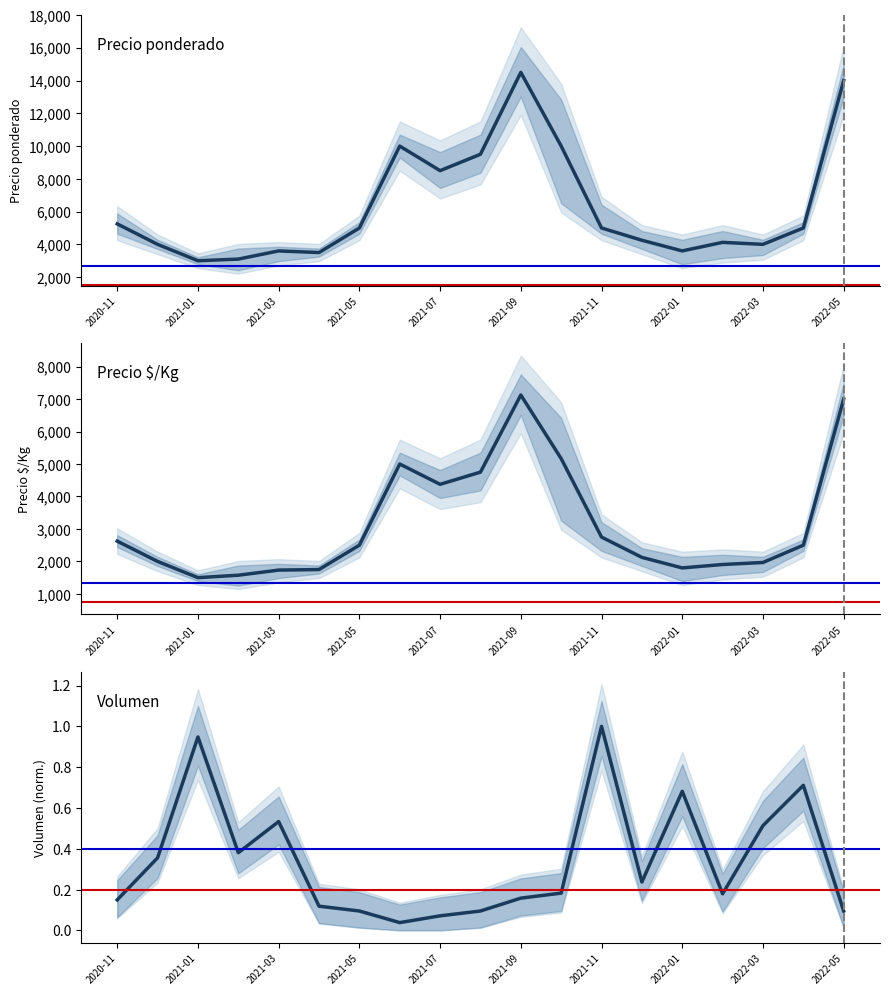

List the series in order of their overall mean, highest first.

Precio promedio ponderado, Precio $/Kg, Volumen